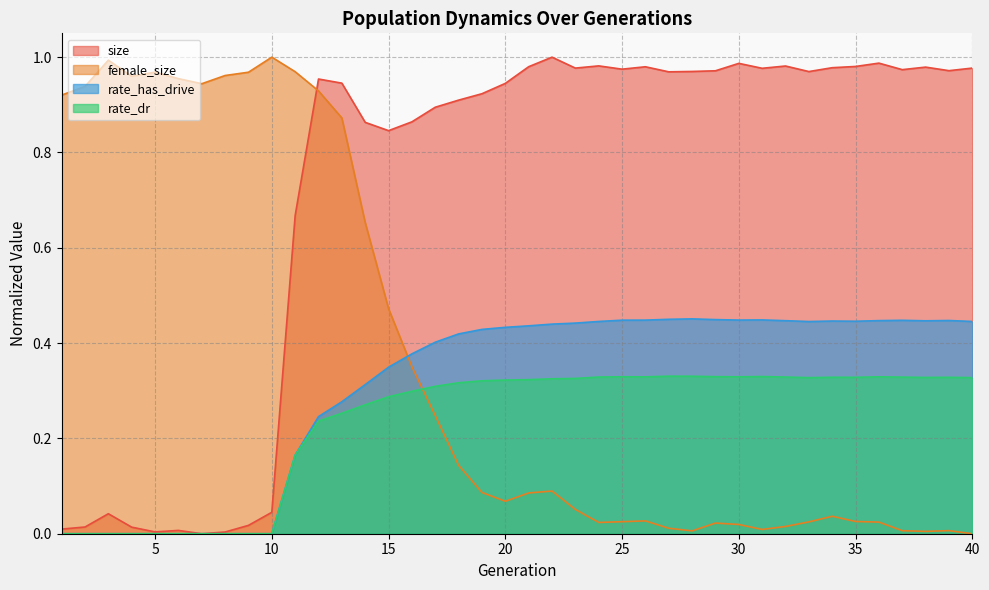

What is the difference between the highest and lowest values at 20?

0.9